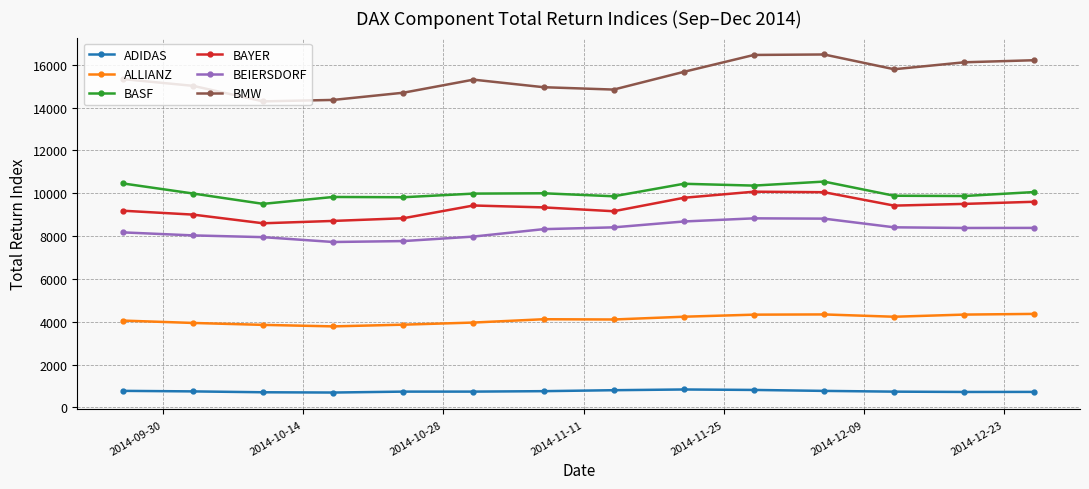

Which series has the widest spread of values?

BMW